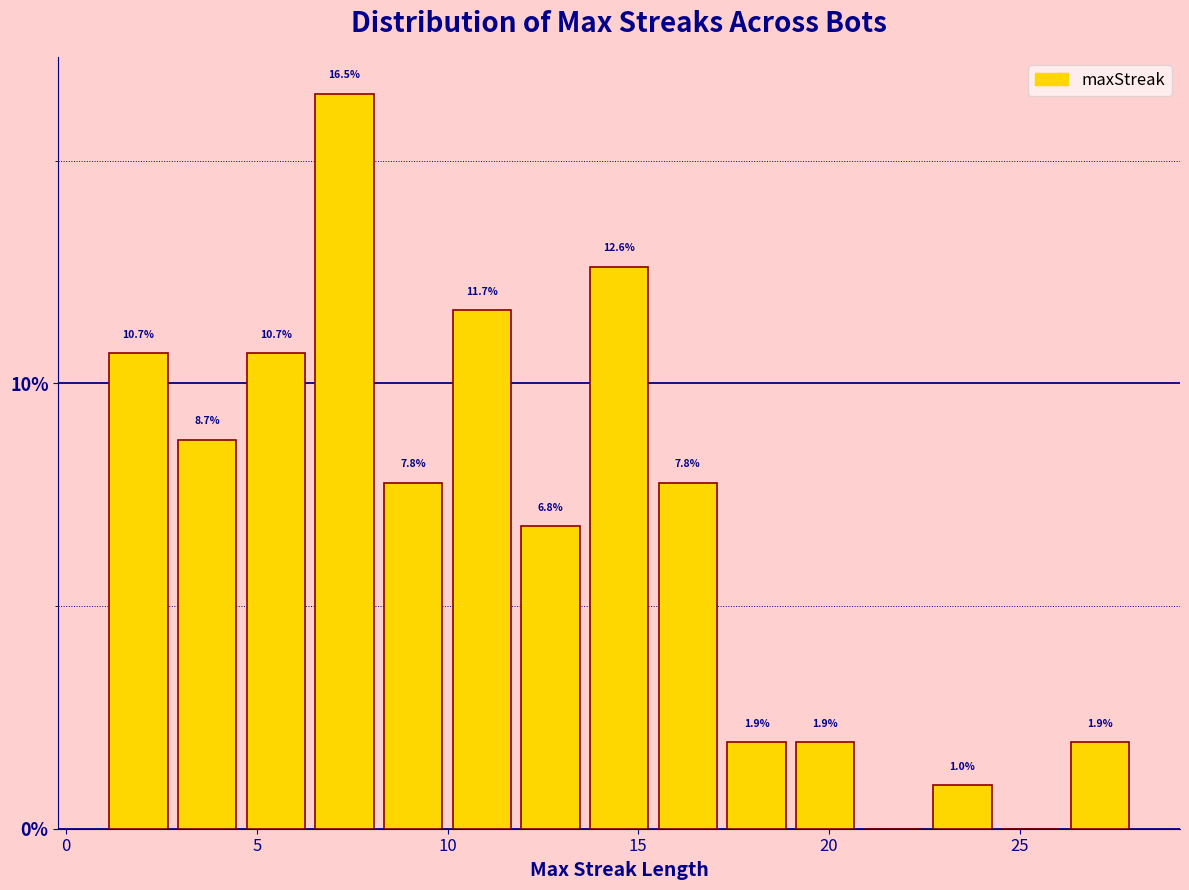

Read against the x-axis, roughly where is the centre of the tallest bar?

7.5